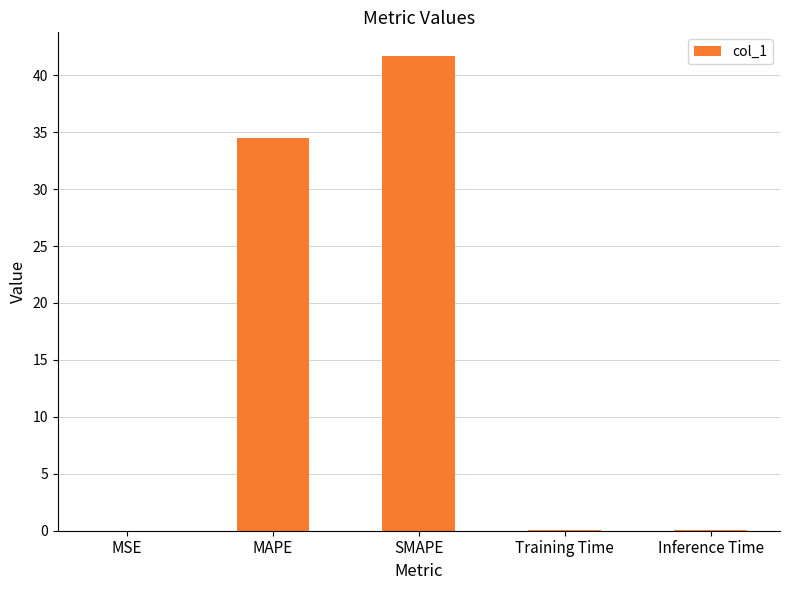

Where is the data nearest to the value 20?

MAPE